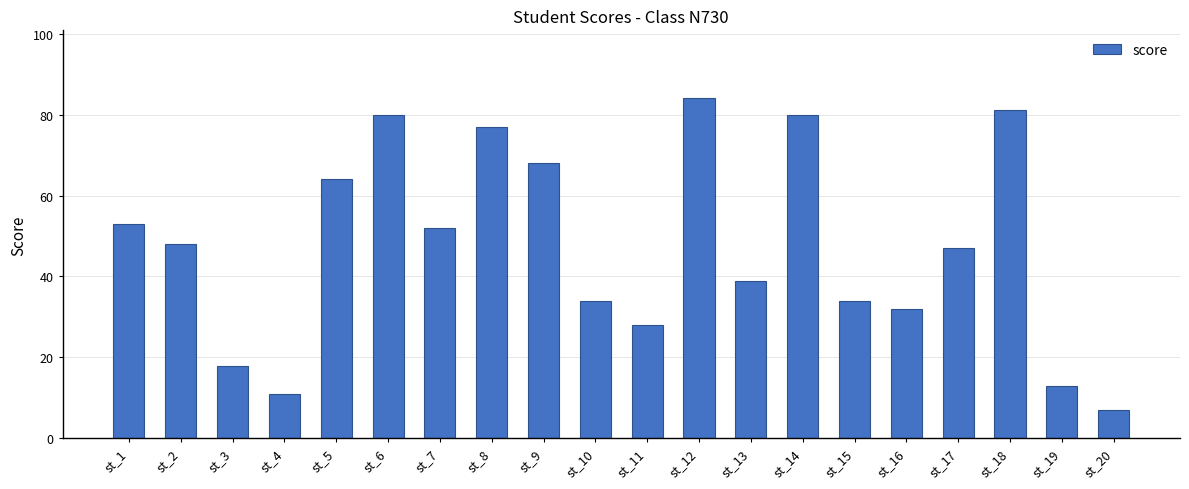

What is the average value?

48